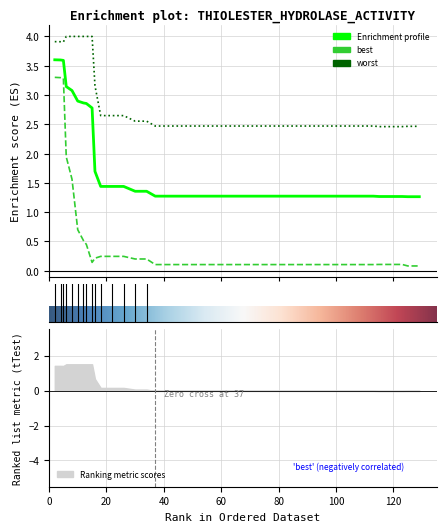

How many lines are shown in the chart?

3